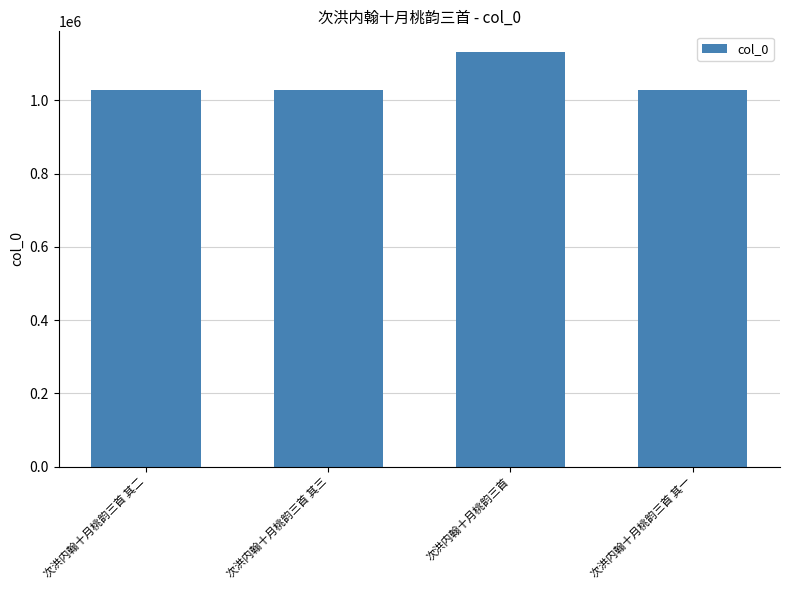

What is the approximate value at 次洪内翰十月桃韵三首 其一, to the nearest 100?

1029300